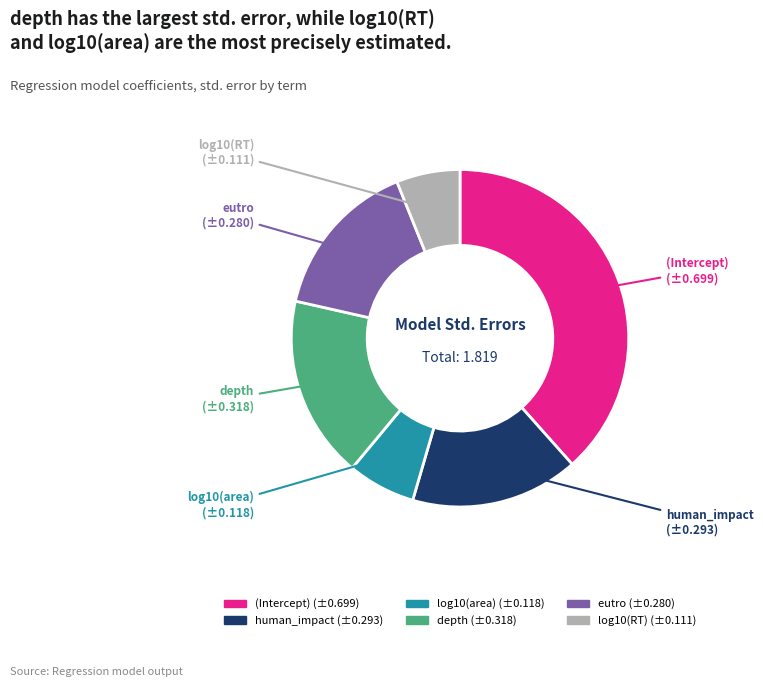

True or false: log10(area) accounts for 7% of the total.

True